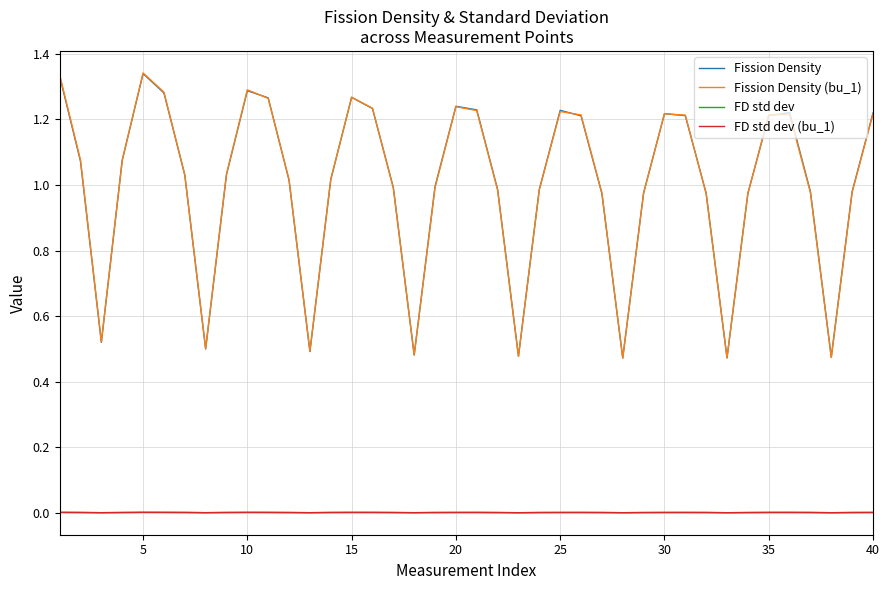

True or false: Fission Density (bu_1) has more than 0 points higher than both neighbors.

True